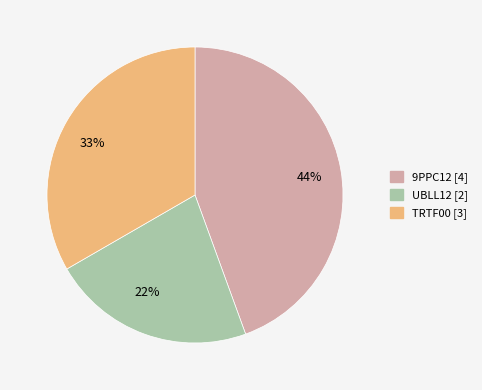

To the nearest percent, what is the average slice percentage?

33%